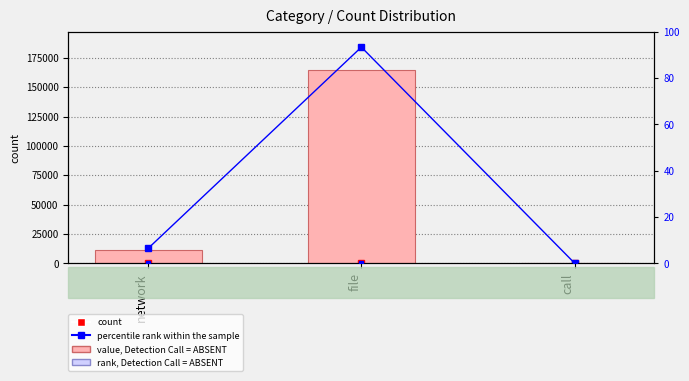

What is the label of the 2nd bar from the right?

file